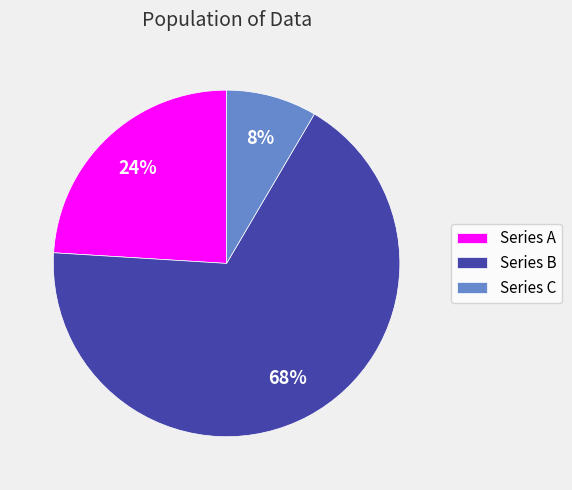

Is the sum of Series B and Series A greater than half?

Yes